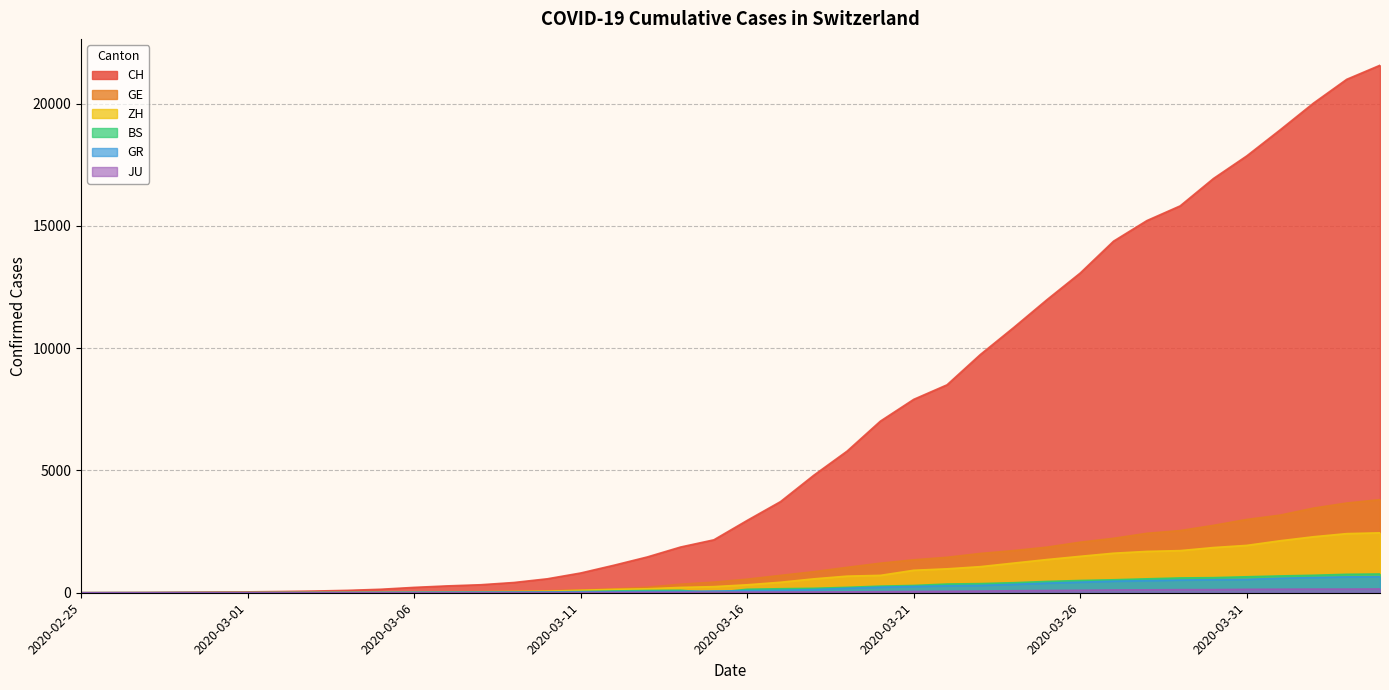

Which category has the highest value in the JU series?

2020-04-04